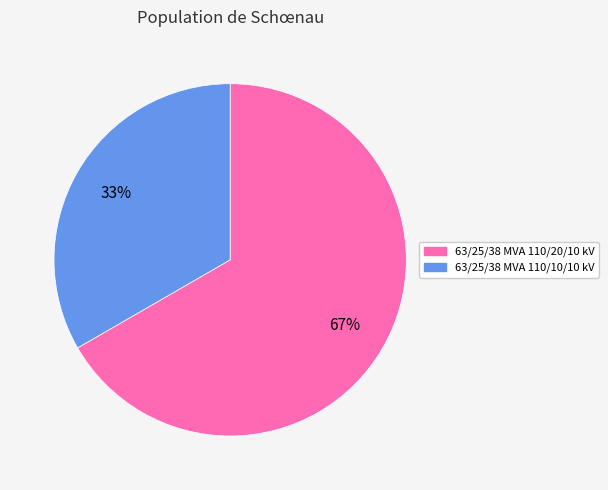

What percentage is the 63/25/38 MVA 110/10/10 kV slice, to the nearest percent?

33%